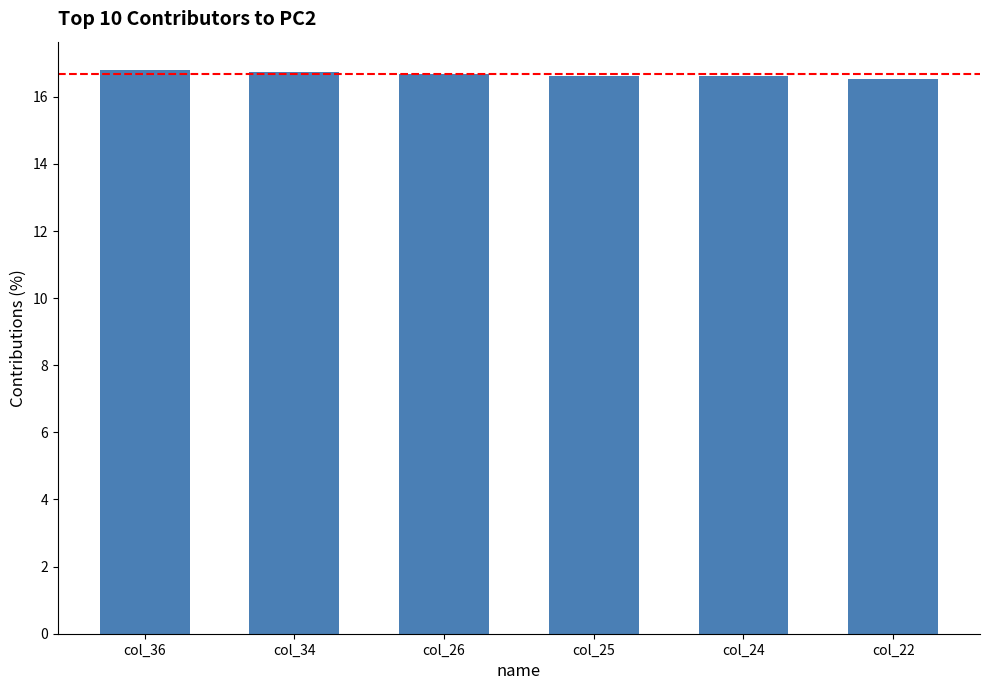

What is the minimum value shown in the chart?

16.5